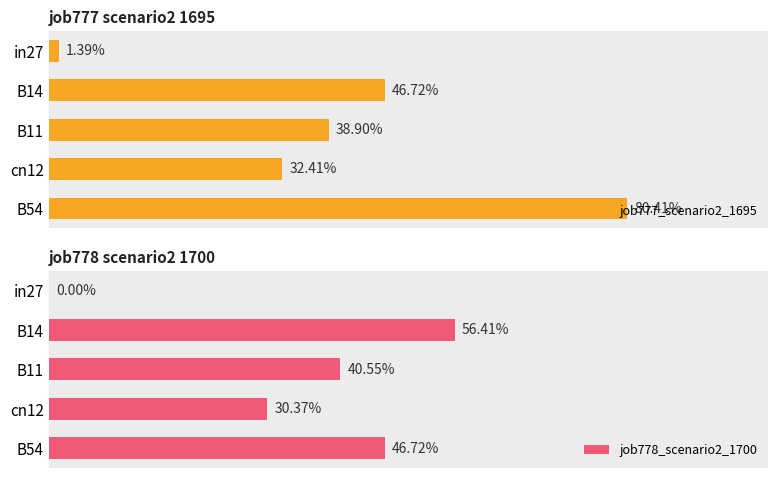

Which series changed the most between in27 and cn12?

job777_scenario2_1695